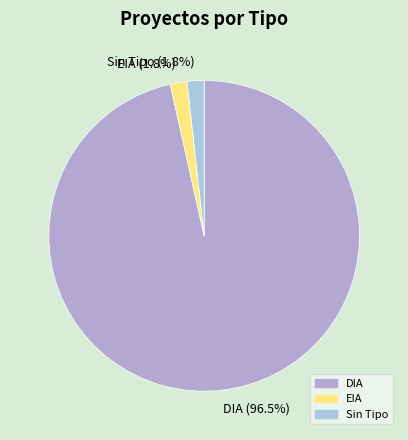

How many segments does this pie chart have?

3